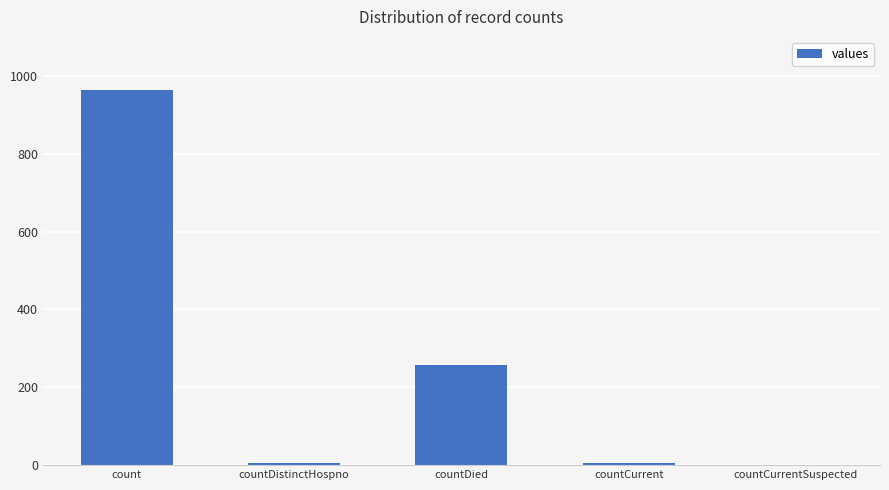

Are the bars horizontal?

No